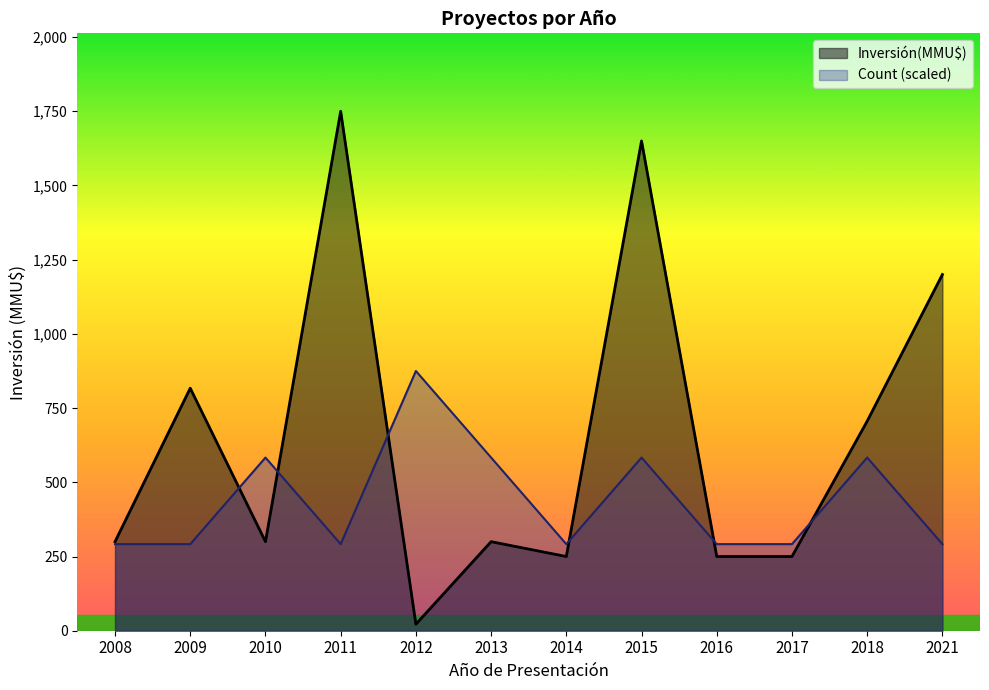

How many interior local peaks does the Count series have?

4